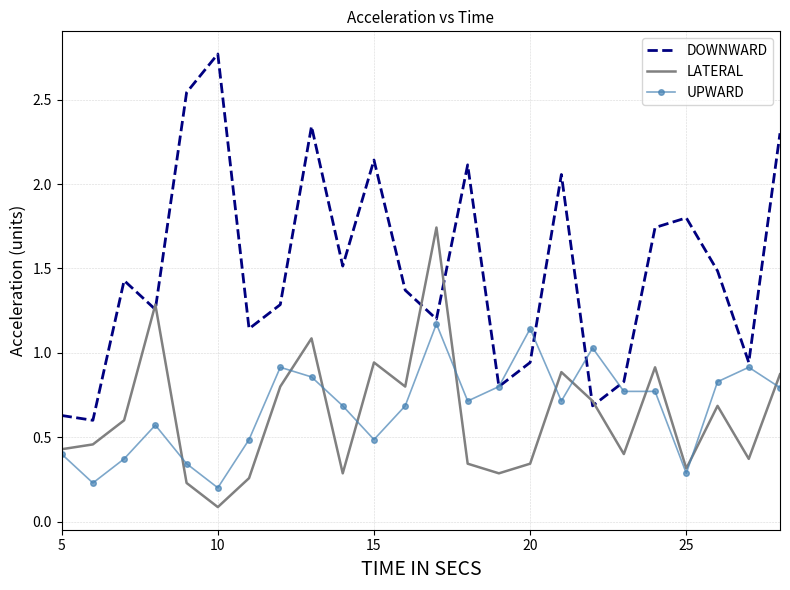

Which series has the widest spread of values?

DOWNWARD